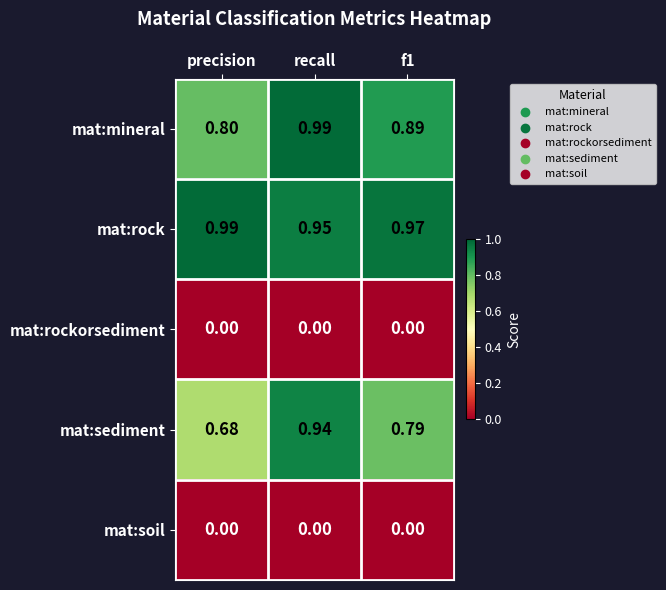

Which category has the lowest value in the mat:rock series?

recall